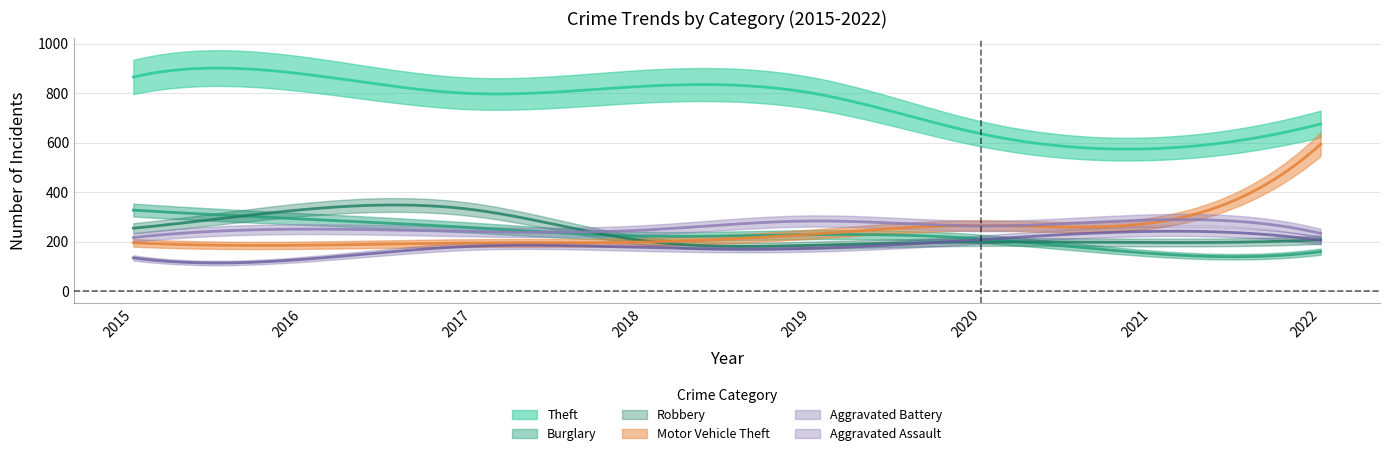

The value of Robbery at 2022 is 271. True or false?

False